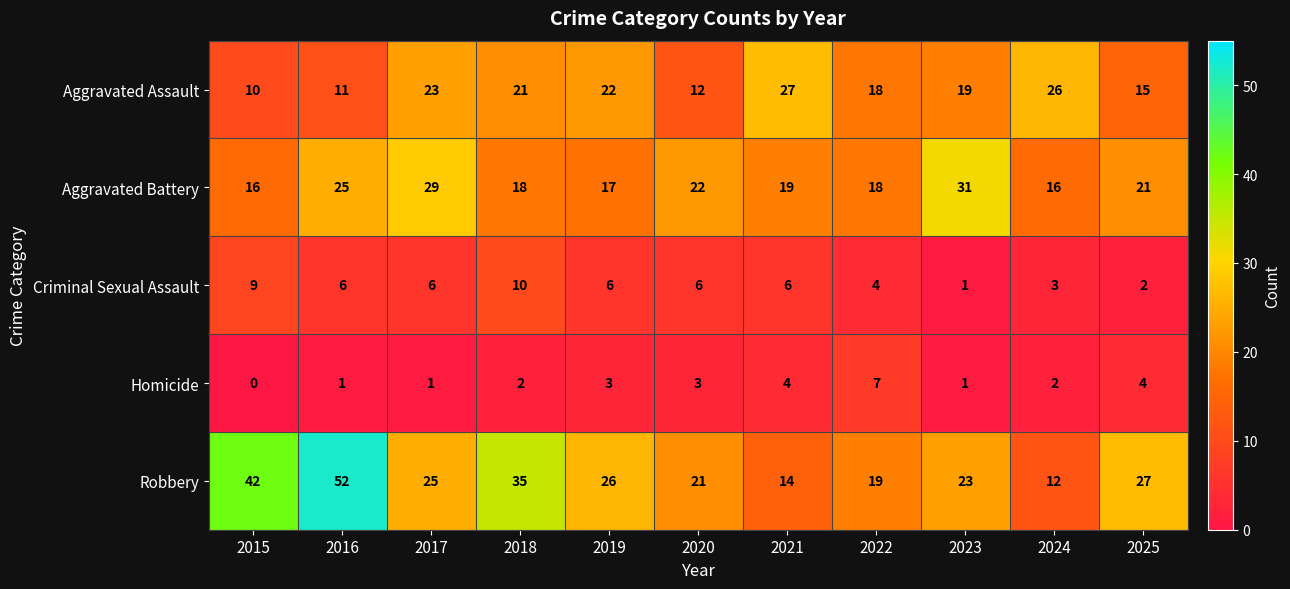

True or false: Criminal Sexual Assault has a value of 17 at 2018.

False